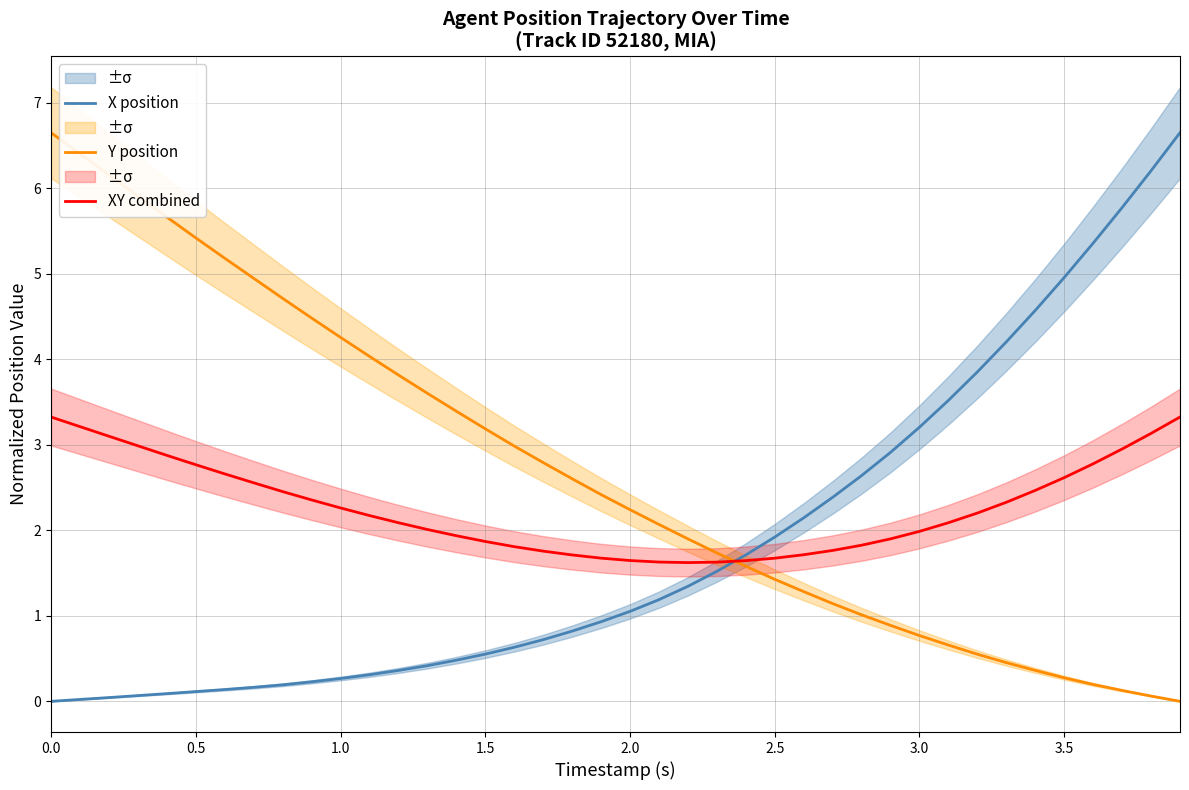

How many interior local valleys does the XY combined series have?

1